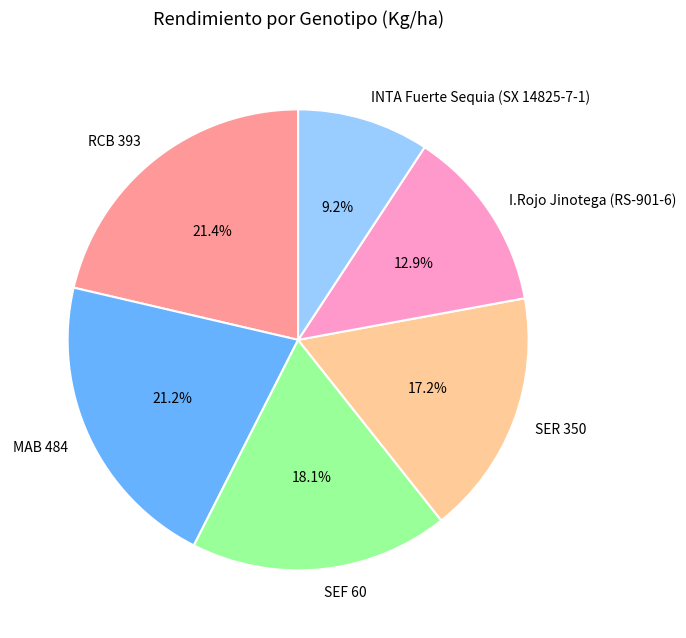

Which slice is the smallest?

INTA Fuerte Sequia (SX 14825-7-1)